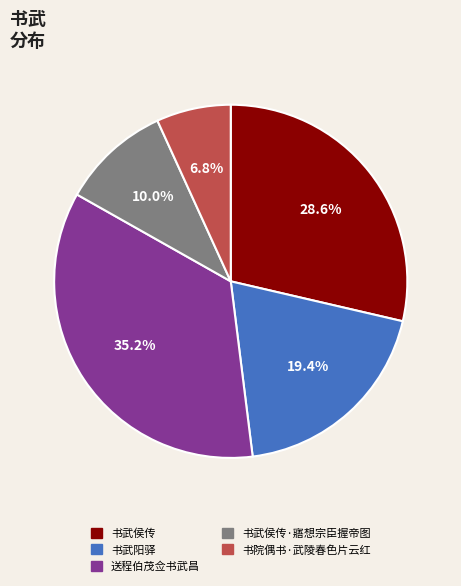

Does any single category account for the majority?

No